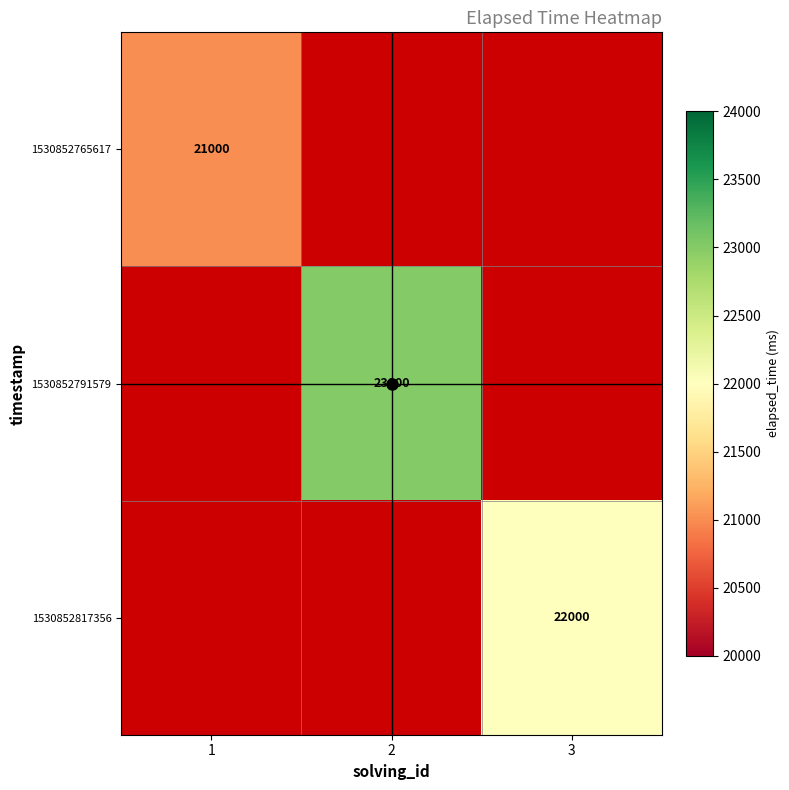

How many series are shown in this chart?

3